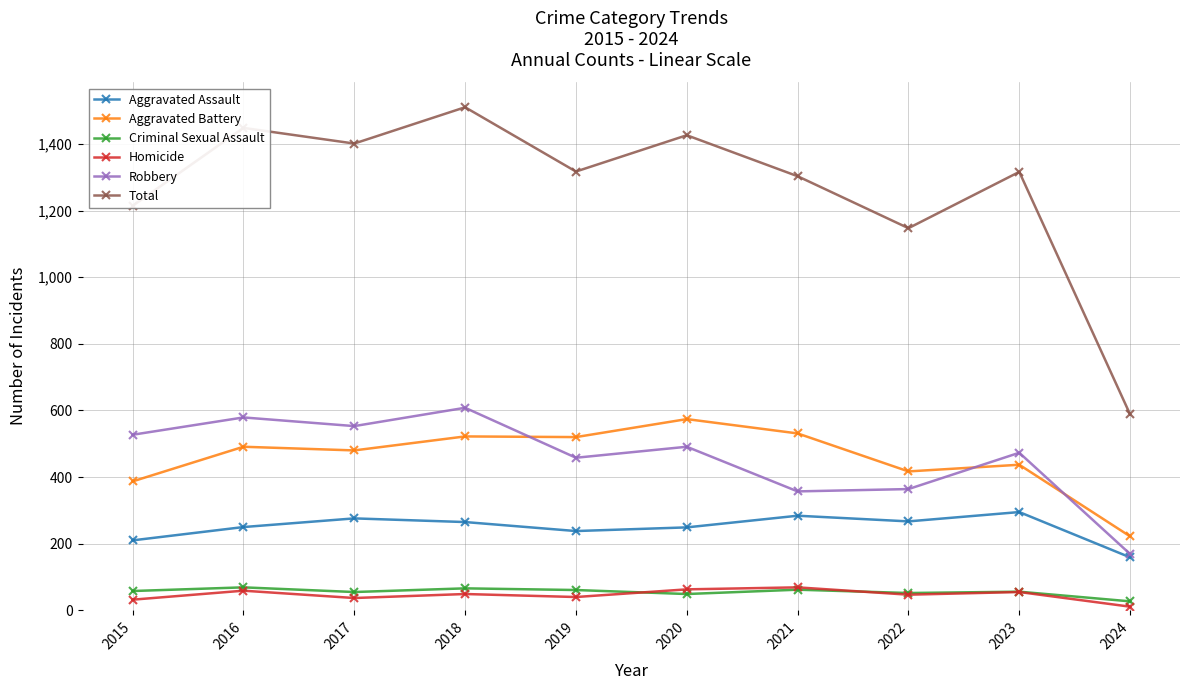

What is the value of the Total point at the 3rd from the left?

1401